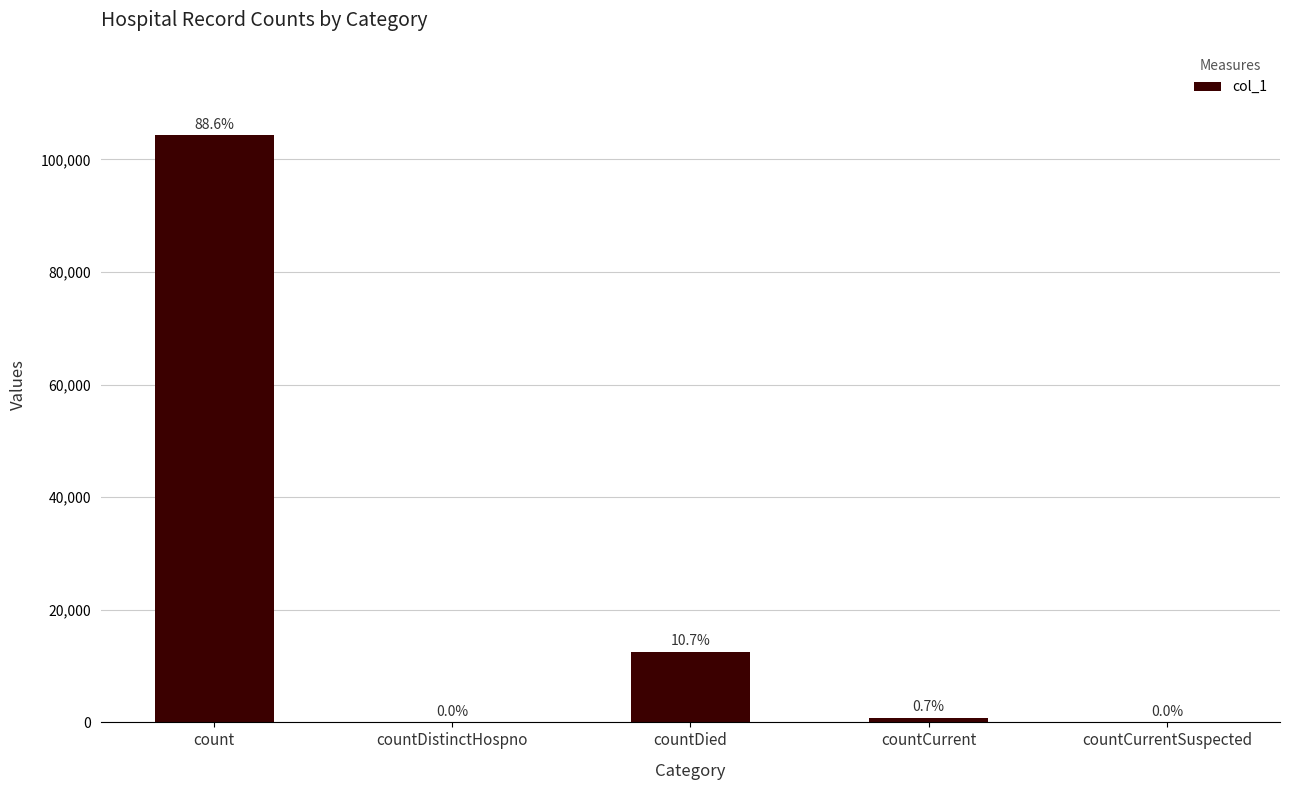

What is the label of the 3rd bar from the right?

countDied